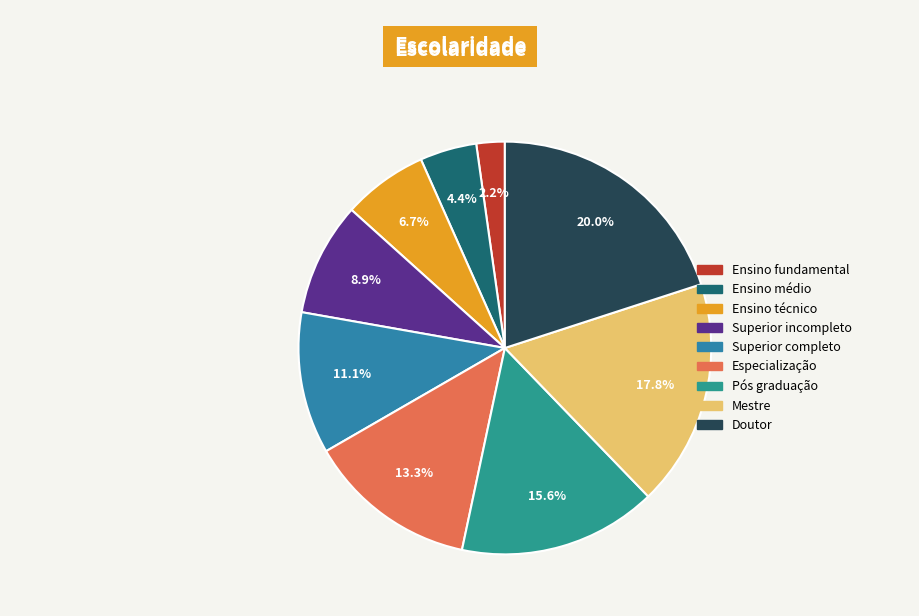

Is there any slice that represents more than half of the pie?

No